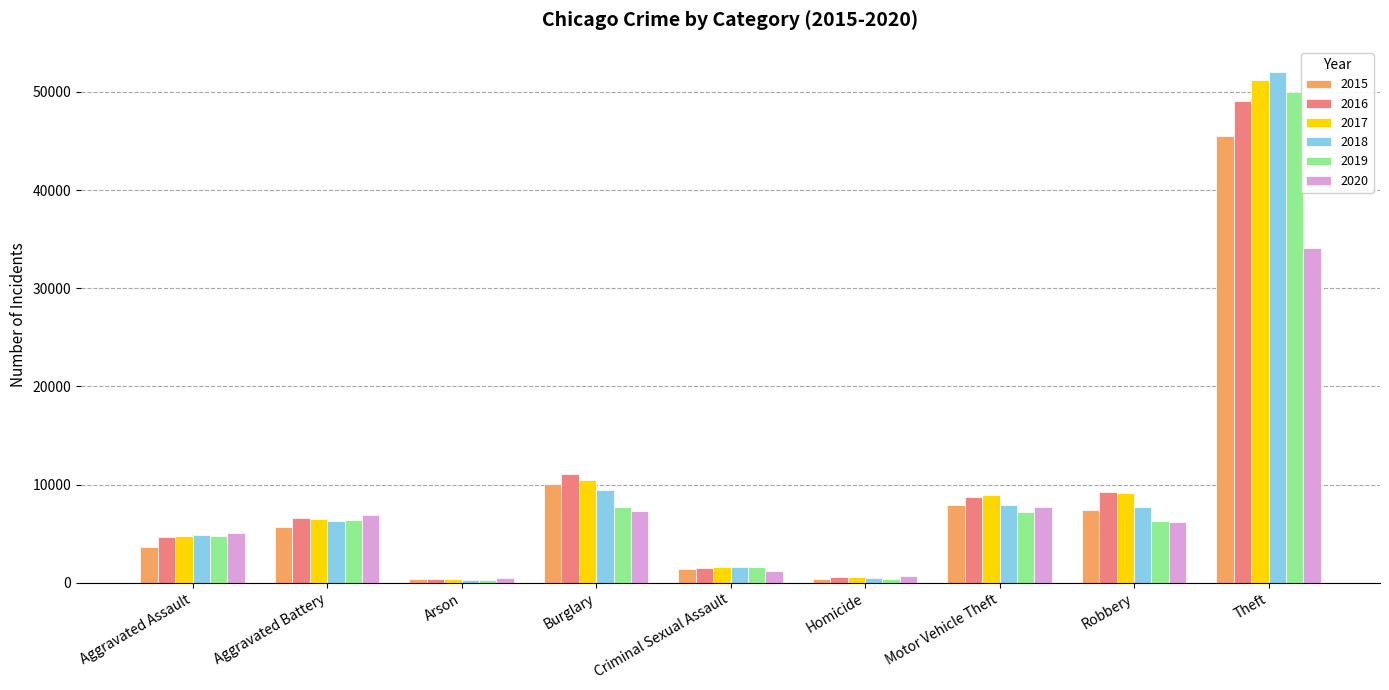

What is the total value across all series at Aggravated Assault?

27700